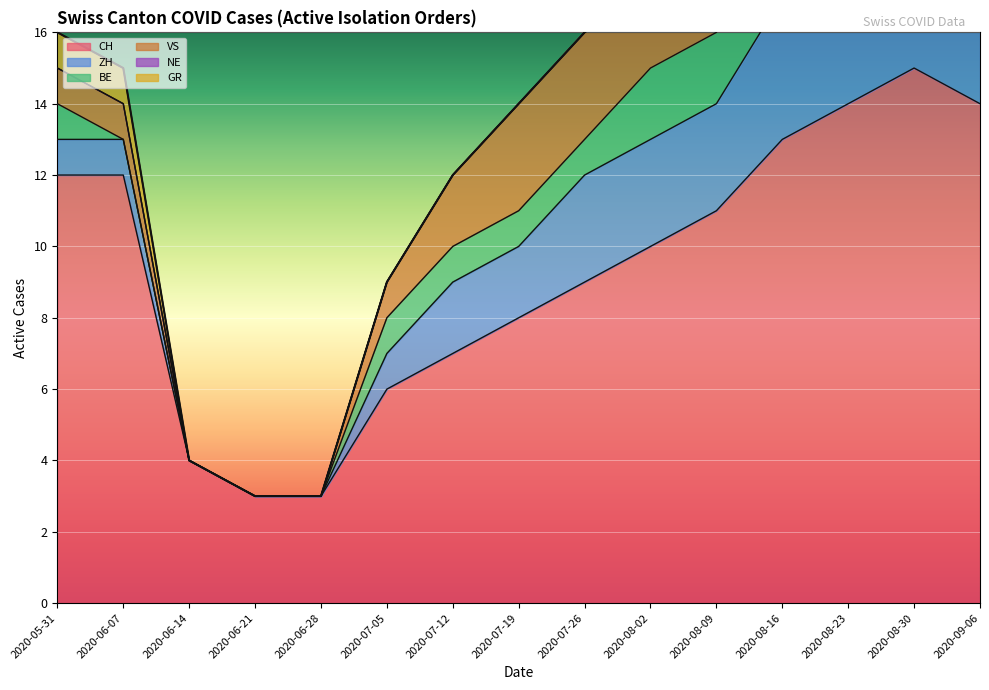

Is it true that ZH equals 3 at 2020-06-14?

False